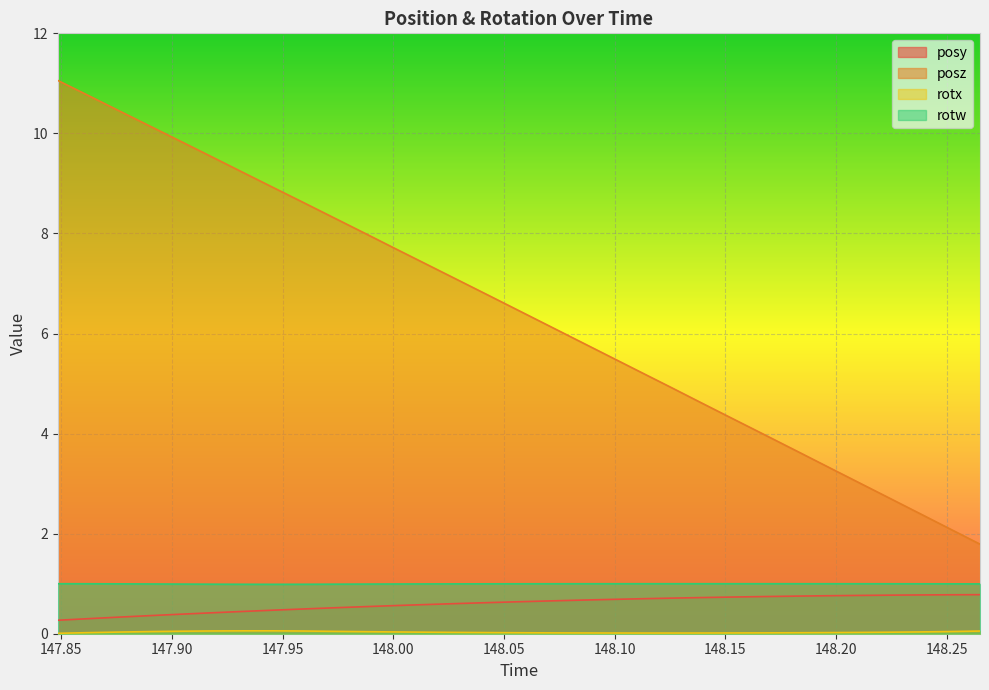

Which has a higher value, 147.9733 or 148.2507?

148.2507